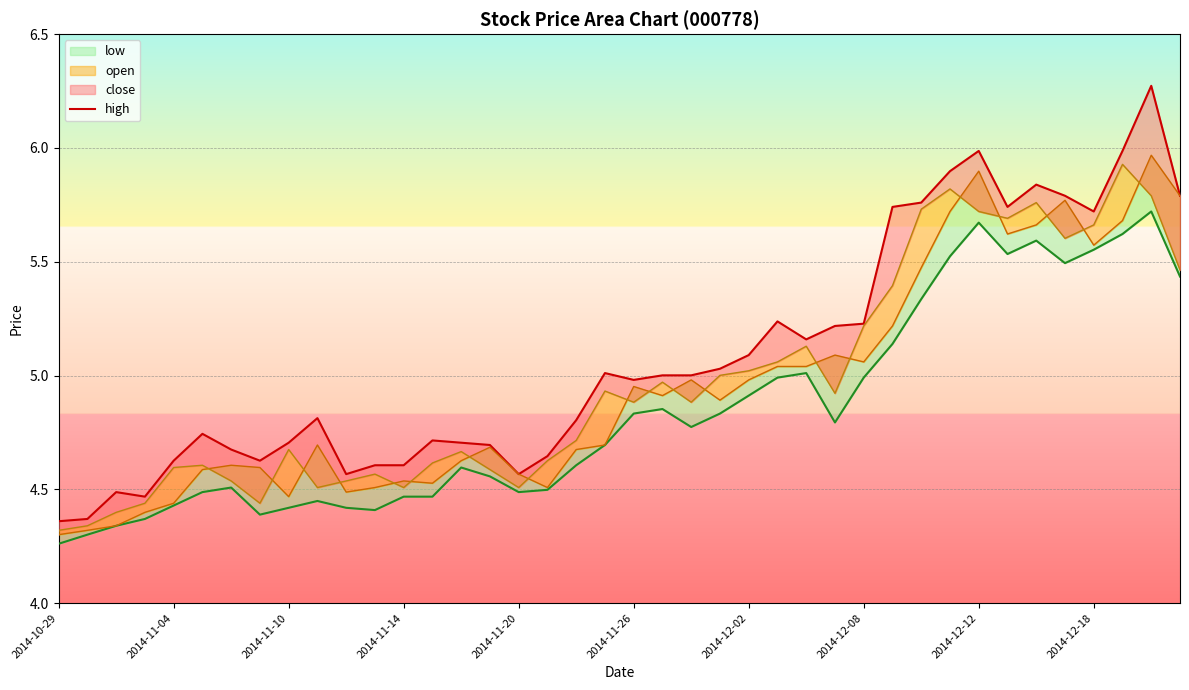

What is the change in value from 31 to 32?

+0.1